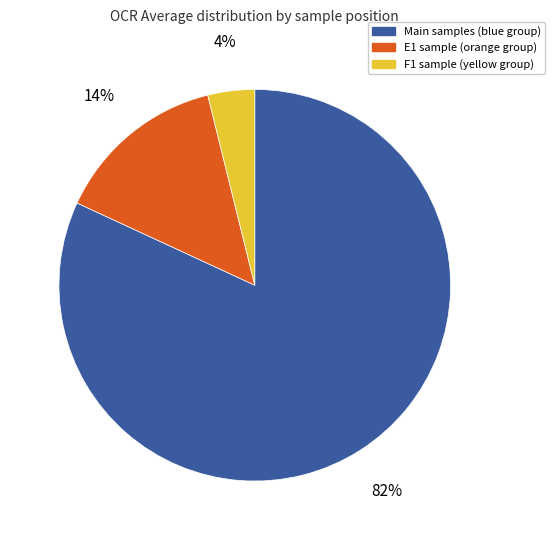

To the nearest percent, what is the average slice percentage?

33%